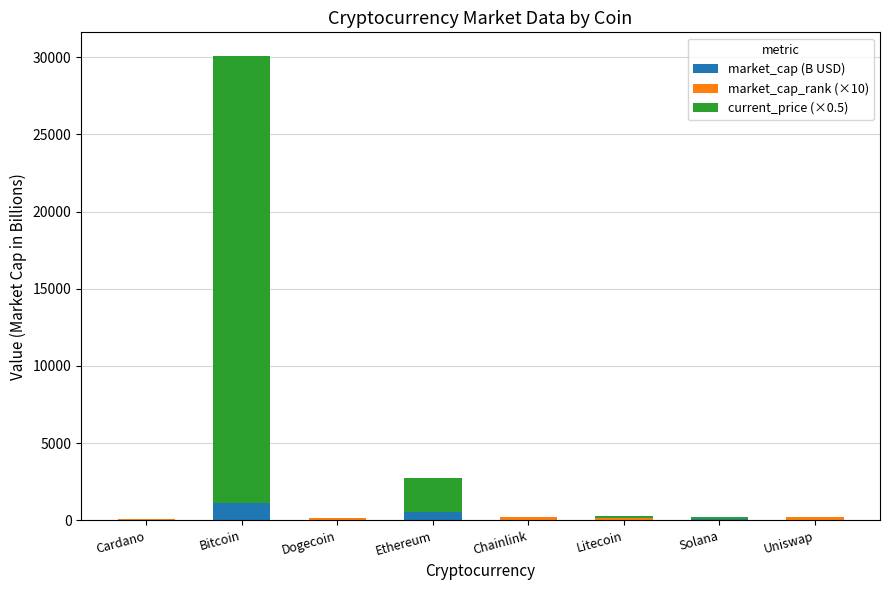

How many data points does each series have?

8